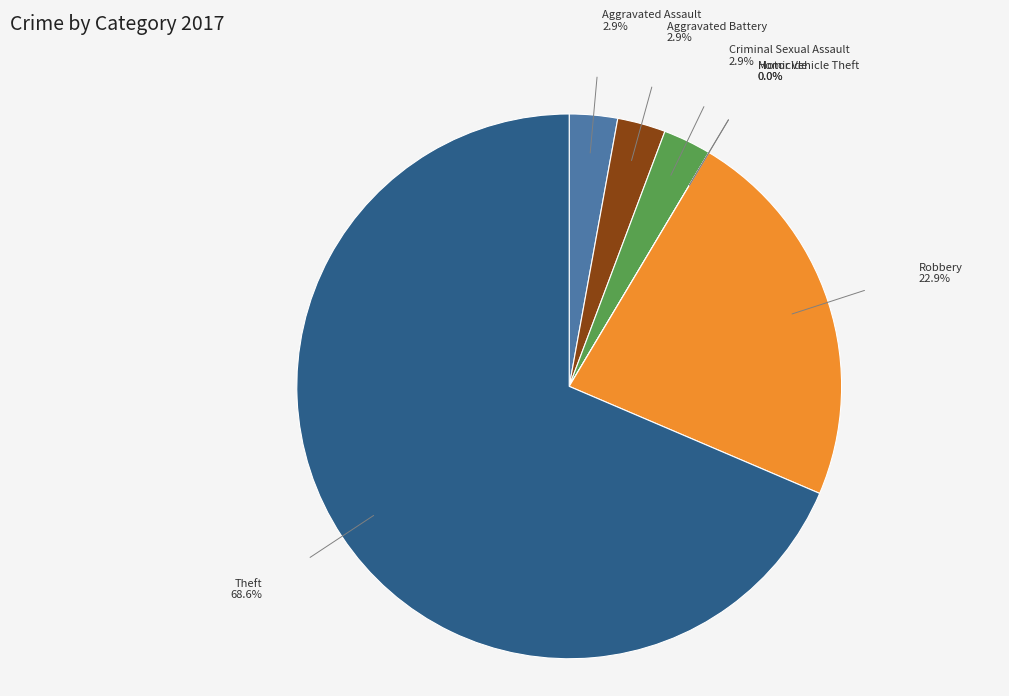

To the nearest percent, what percentage of the pie is Robbery?

23%